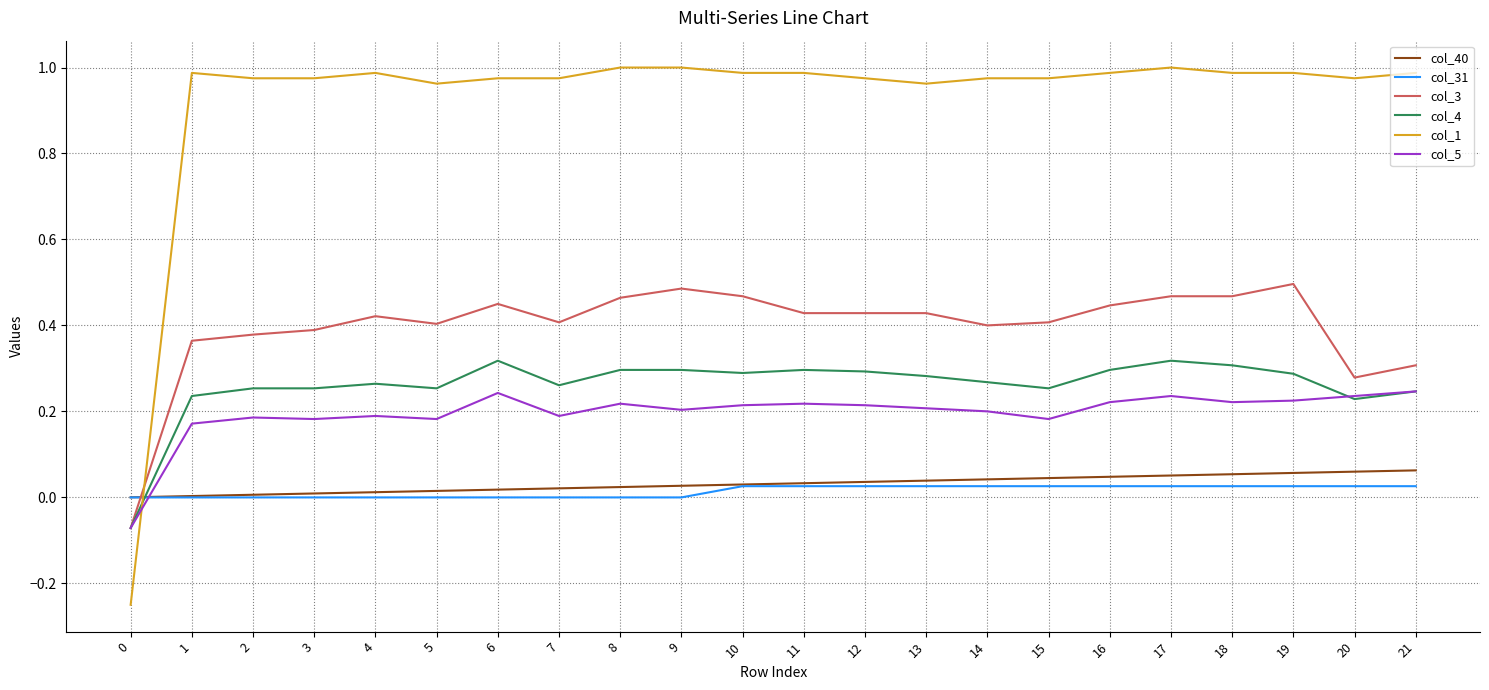

Which series has the widest spread of values?

col_1